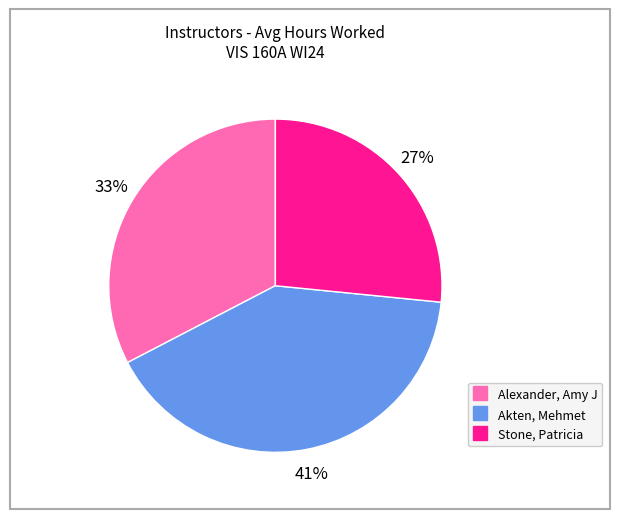

Which has a higher value, Alexander, Amy J or Stone, Patricia?

Alexander, Amy J